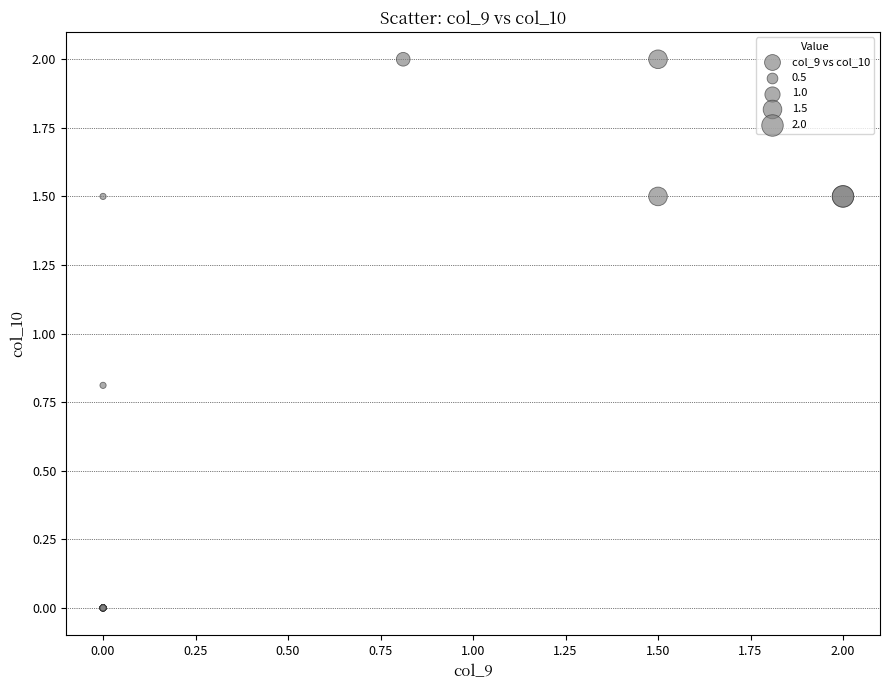

What Y value in the scatter plot is closest to 1?

0.8